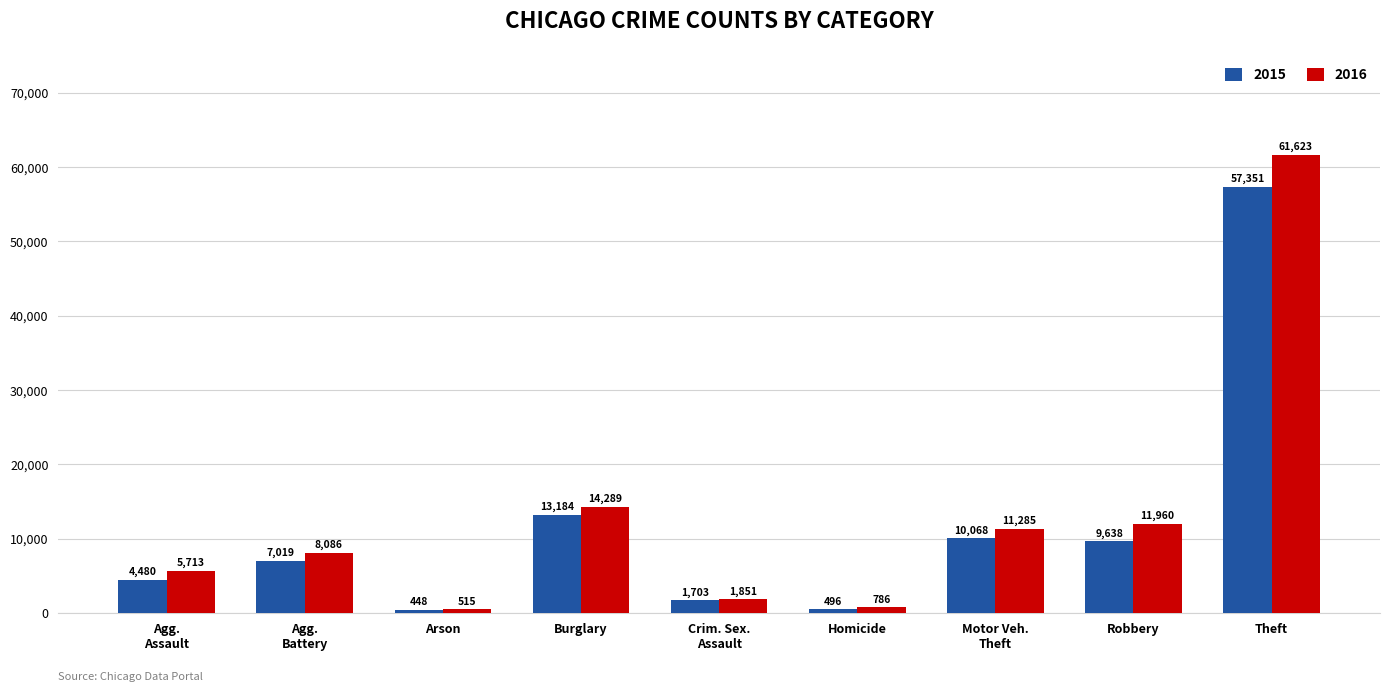

What is the approximate value of 2016 at Homicide?

786